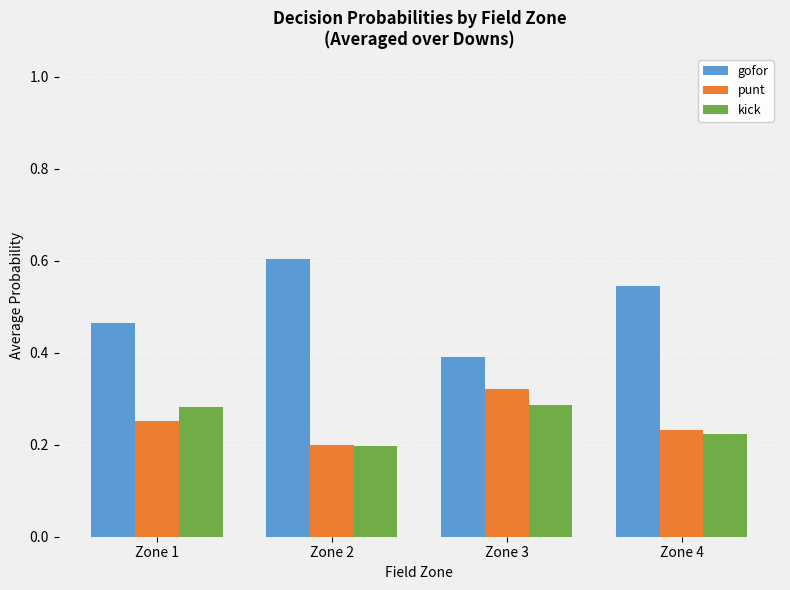

Are the bars grouped side by side (vs. stacked)?

Yes